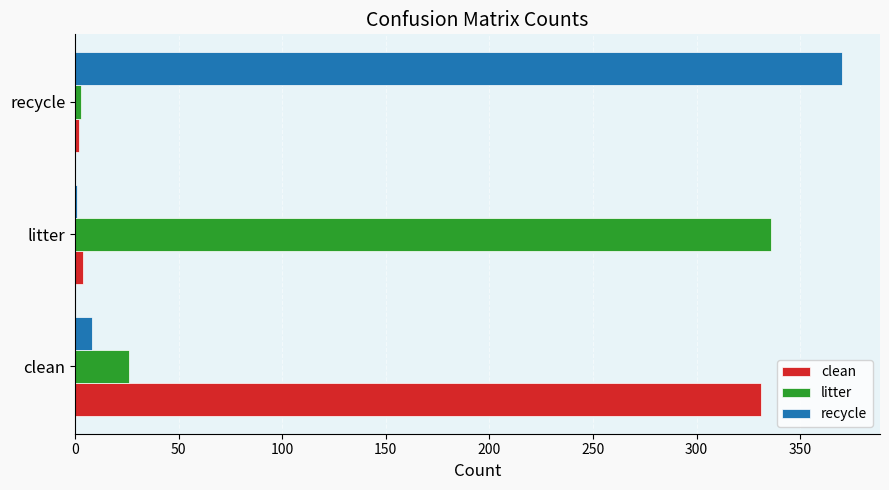

At which label is litter closest to 169?

clean